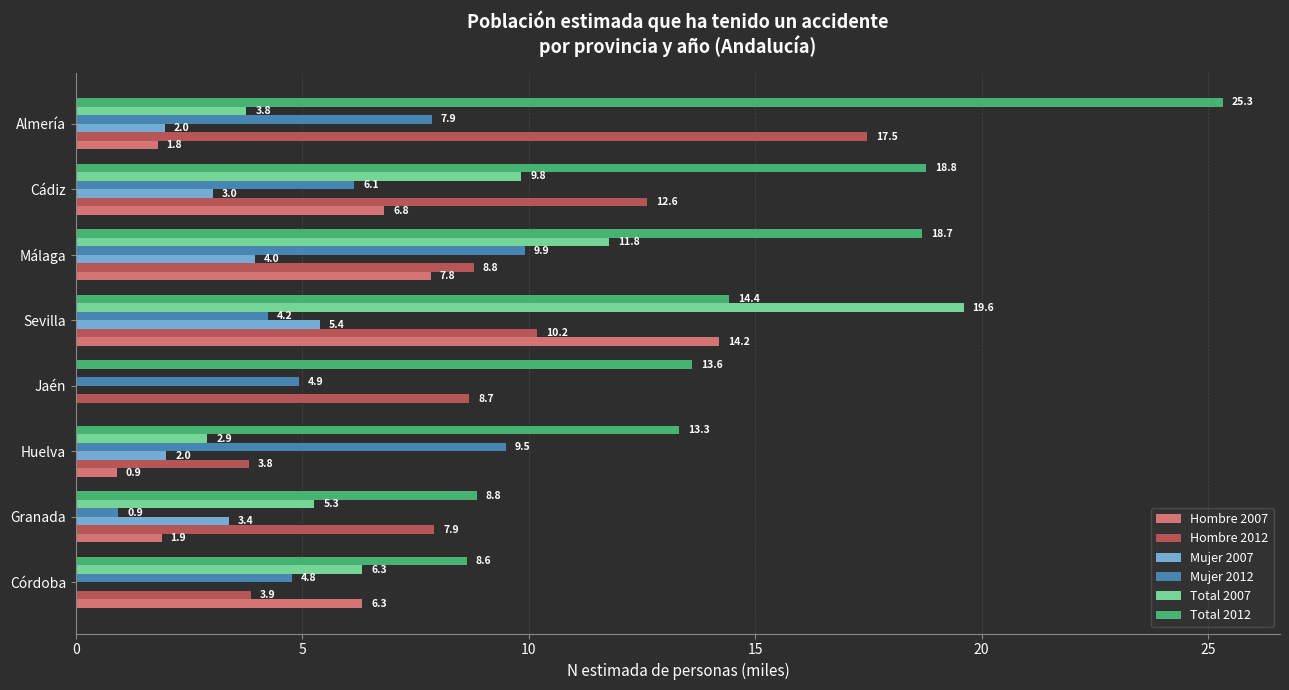

True or false: Hombre 2007 has a value of 3.5 at Málaga.

False